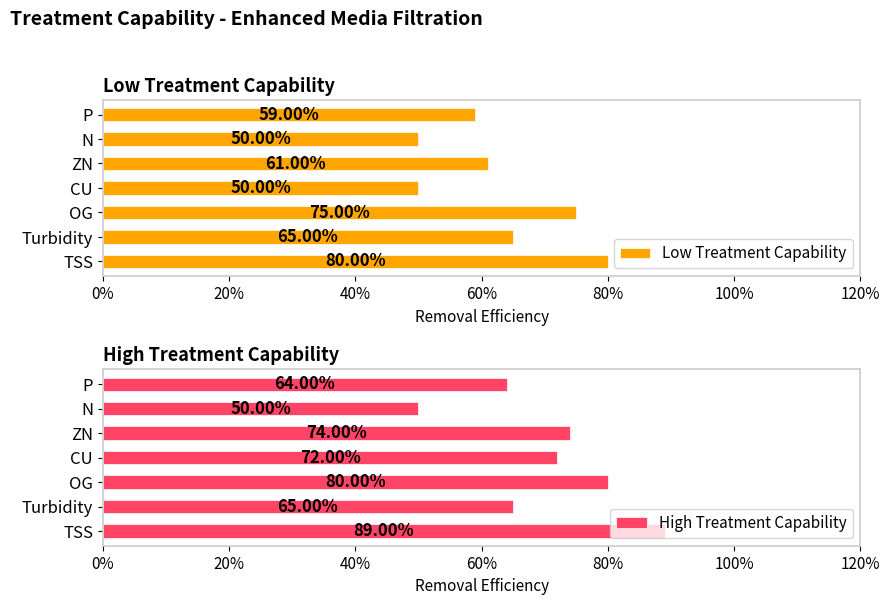

What is the sum of all Low Treatment Capability values?

440